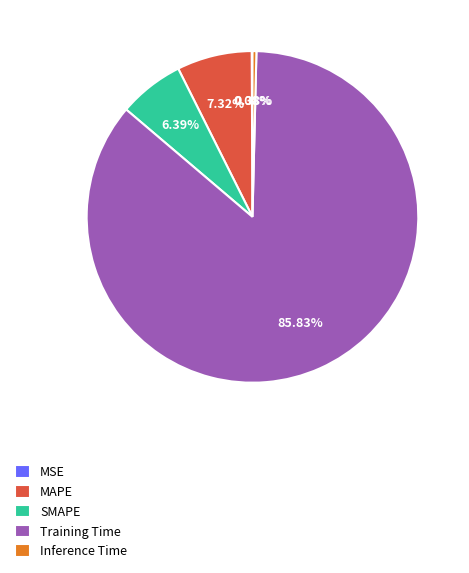

What is the majority slice?

Training Time